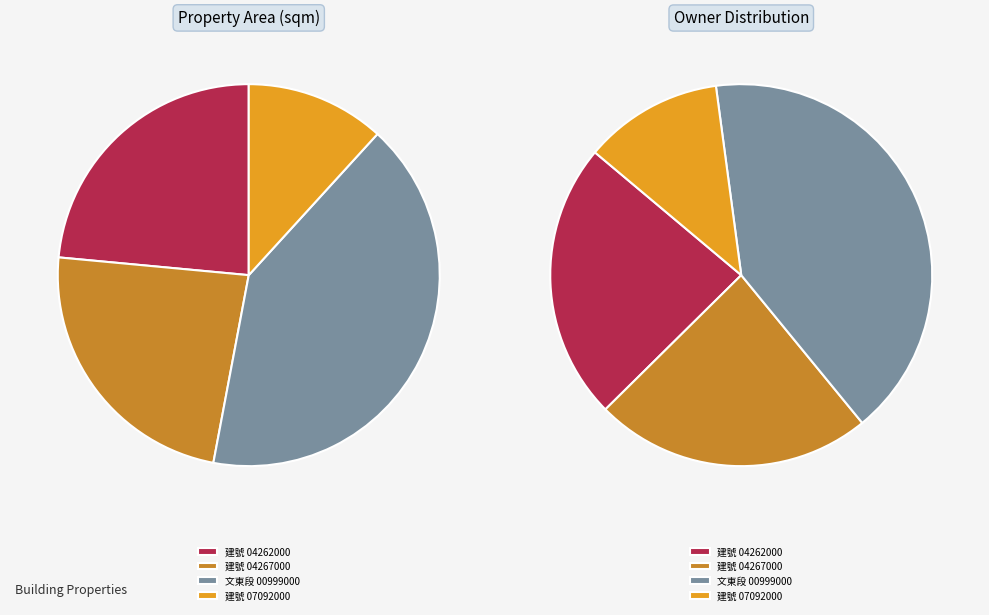

Which has a higher value, 高雄市前金區文東段00999000建號 or 高雄市鳳山區七老爺段一甲小段04262000建號?

高雄市前金區文東段00999000建號